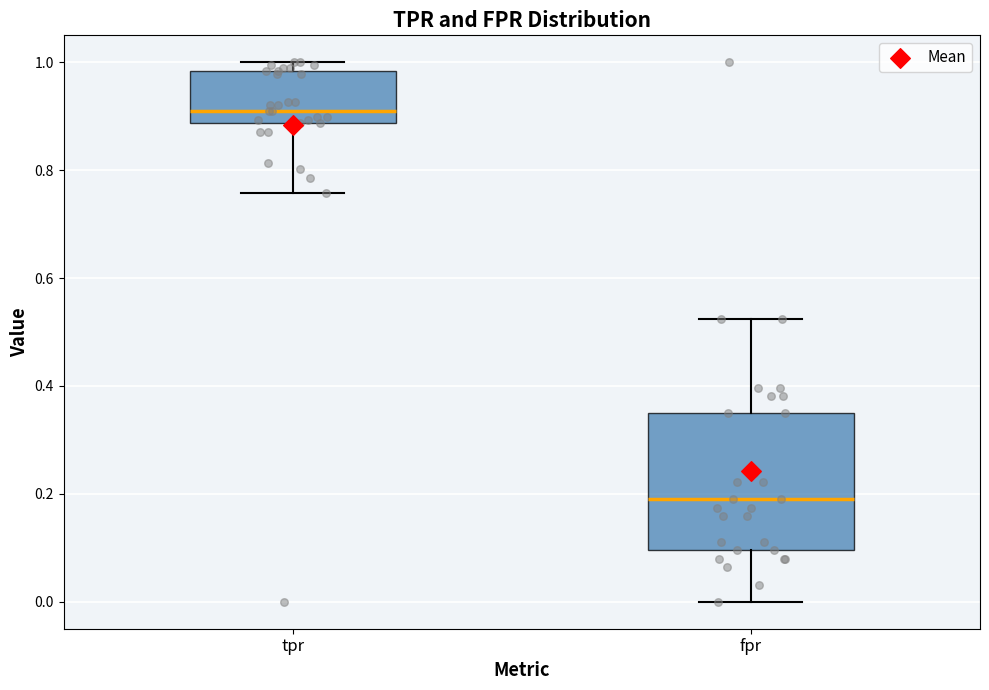

Reading left to right, read every box against the y-axis: the position of its median line, the range the box covers, and the ends of its whiskers. The values are not printed on the chart, so give them approximately, as read against the axis.

tpr: median 0.90, box 0.88 to 0.98, whiskers 0.76 to 1.00
fpr: median 0.20, box 0.10 to 0.34, whiskers 0.00 to 0.52